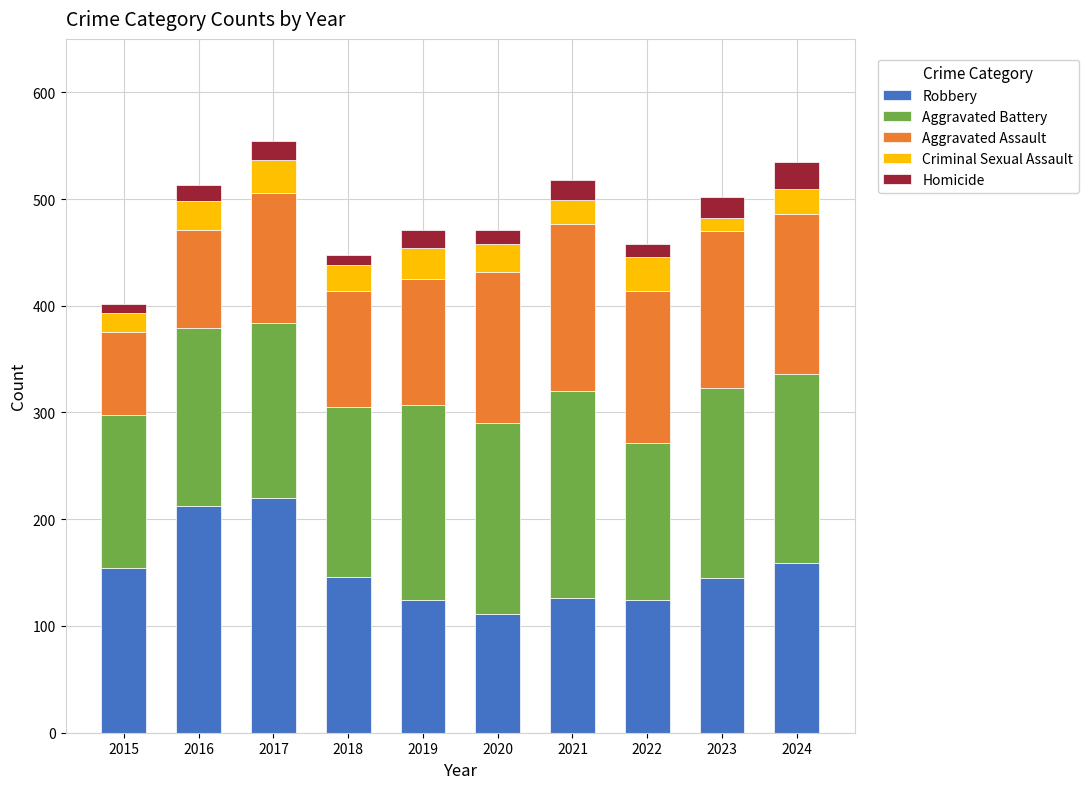

What is the lowest value of the Robbery series?

111